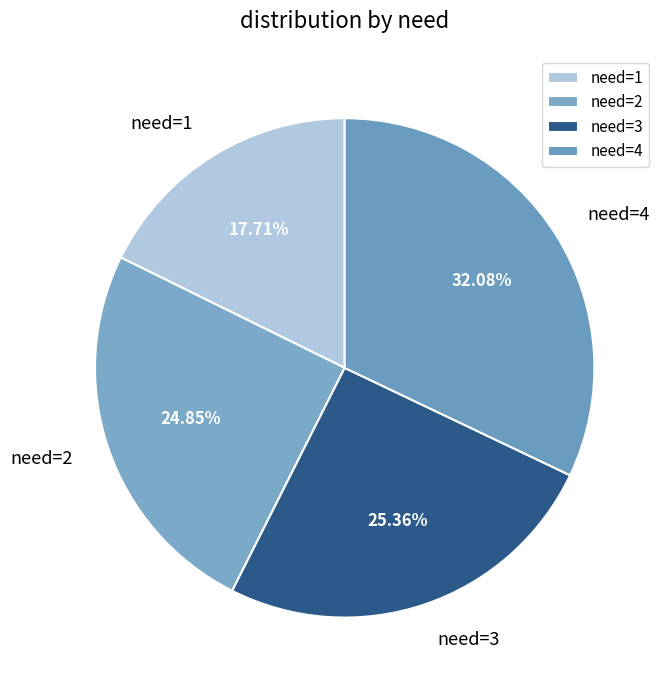

Which slice is the largest?

need=4